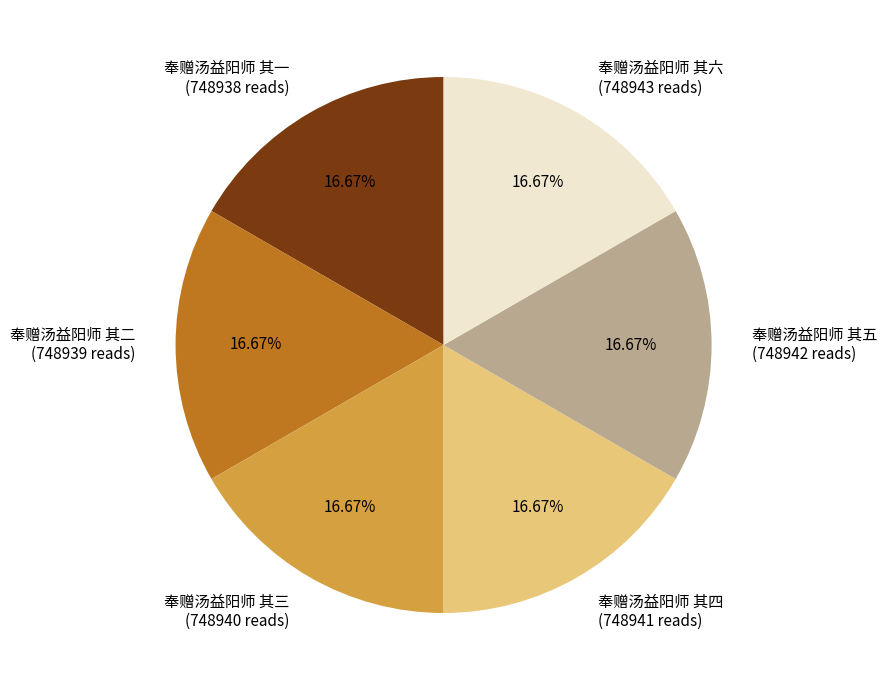

True or false: 奉赠汤益阳师 其三 accounts for 17% of the total.

True